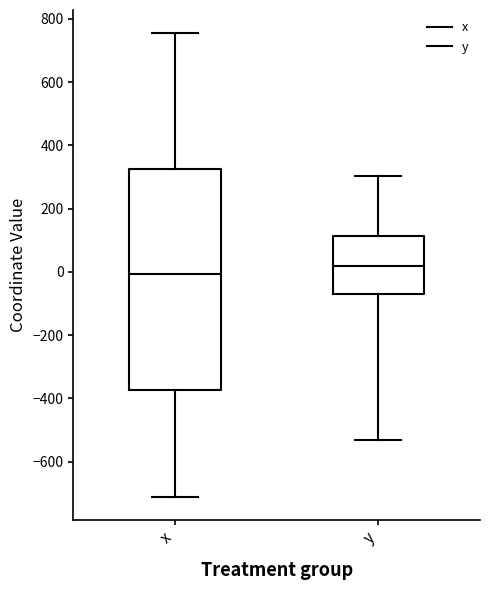

Which box is the tallest, from its lower edge to its upper edge?

x